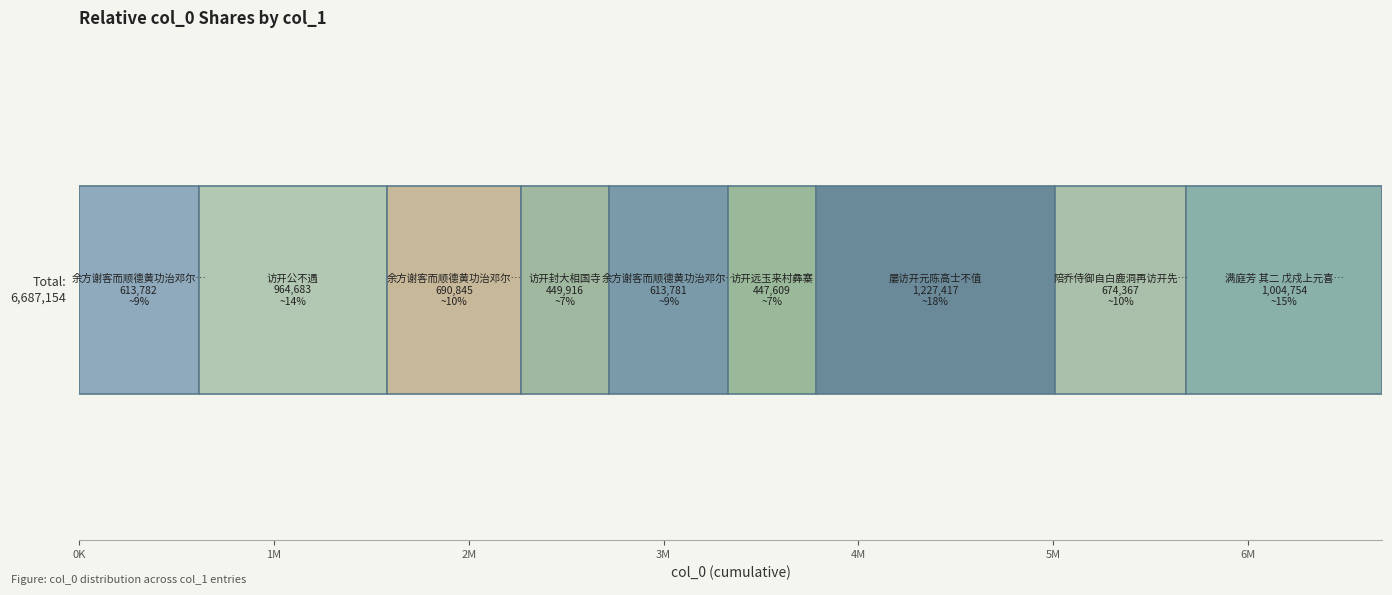

Reading left to right, extract all data points from this chart.

613782	964683	690845	449916	613781	447609	1227417	674367	1004754